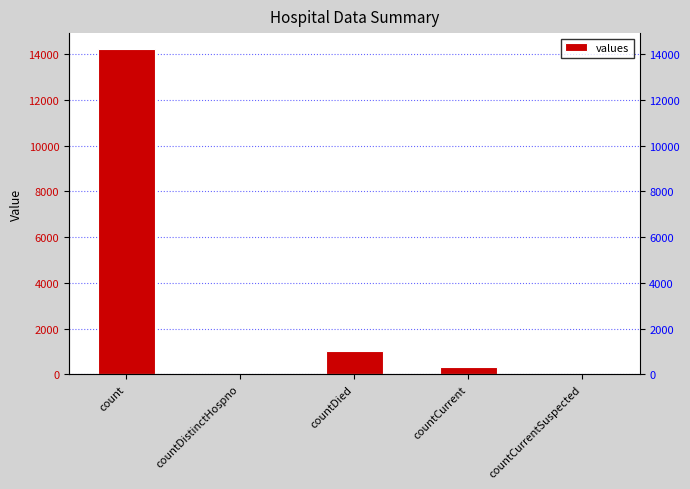

Does the chart contain any negative values?

No